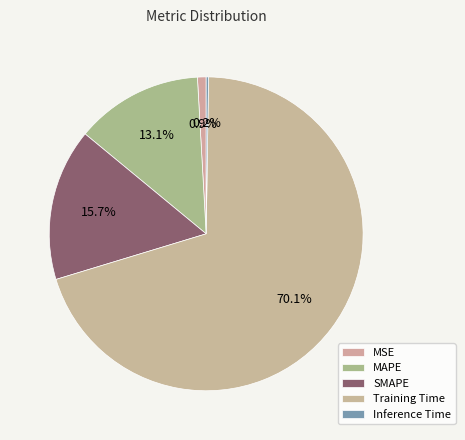

What is the majority slice?

Training Time